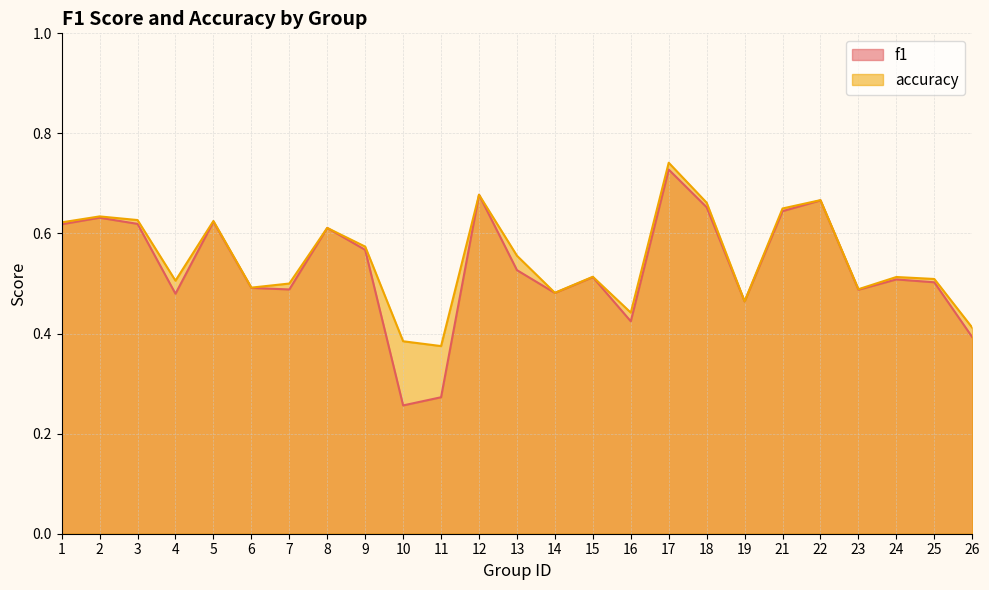

Reading left to right, what are all the values shown in this chart?

f1: 0.6	0.6	0.6	0.5	0.6	0.5	0.5	0.6	0.6	0.3	0.3	0.7	0.5	0.5	0.5	0.4	0.7	0.7	0.5	0.6	0.7	0.5	0.5	0.5	0.4
accuracy: 0.6	0.6	0.6	0.5	0.6	0.5	0.5	0.6	0.6	0.4	0.4	0.7	0.6	0.5	0.5	0.4	0.7	0.7	0.5	0.7	0.7	0.5	0.5	0.5	0.4